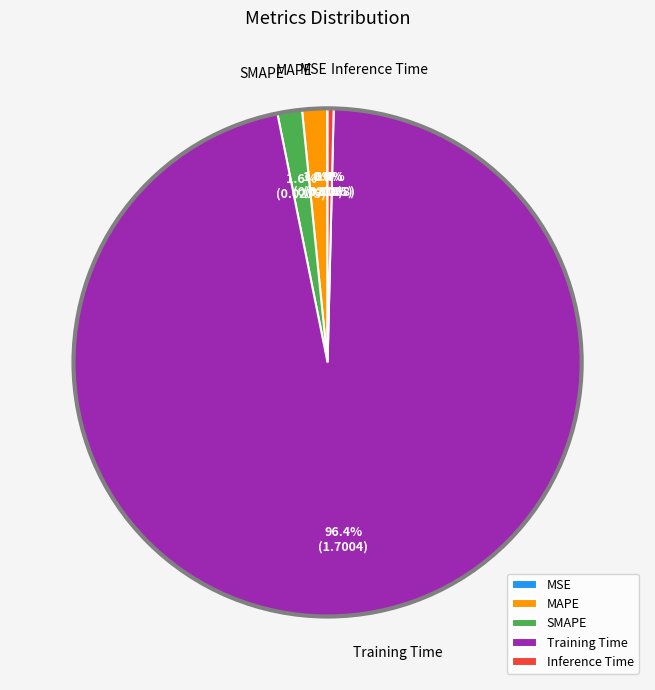

Which slice represents more than half of the pie?

Training Time